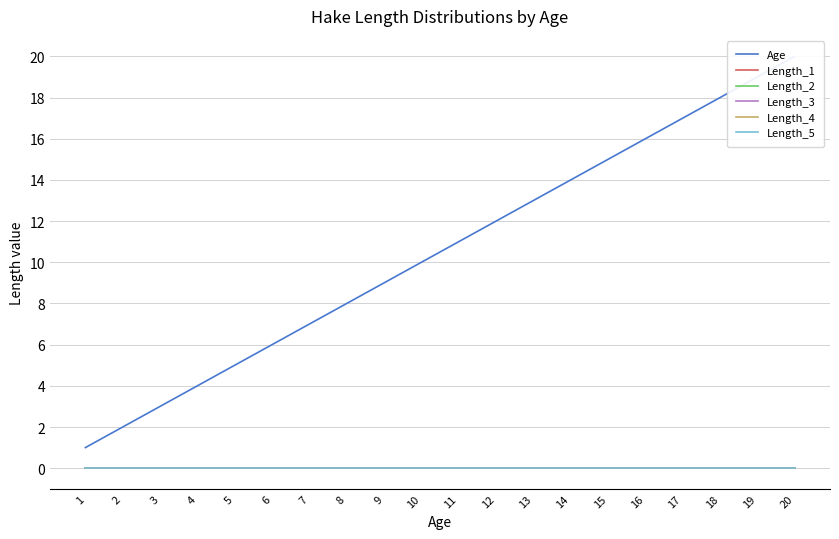

The Length_4 series shows 0 at 3. True or false?

True